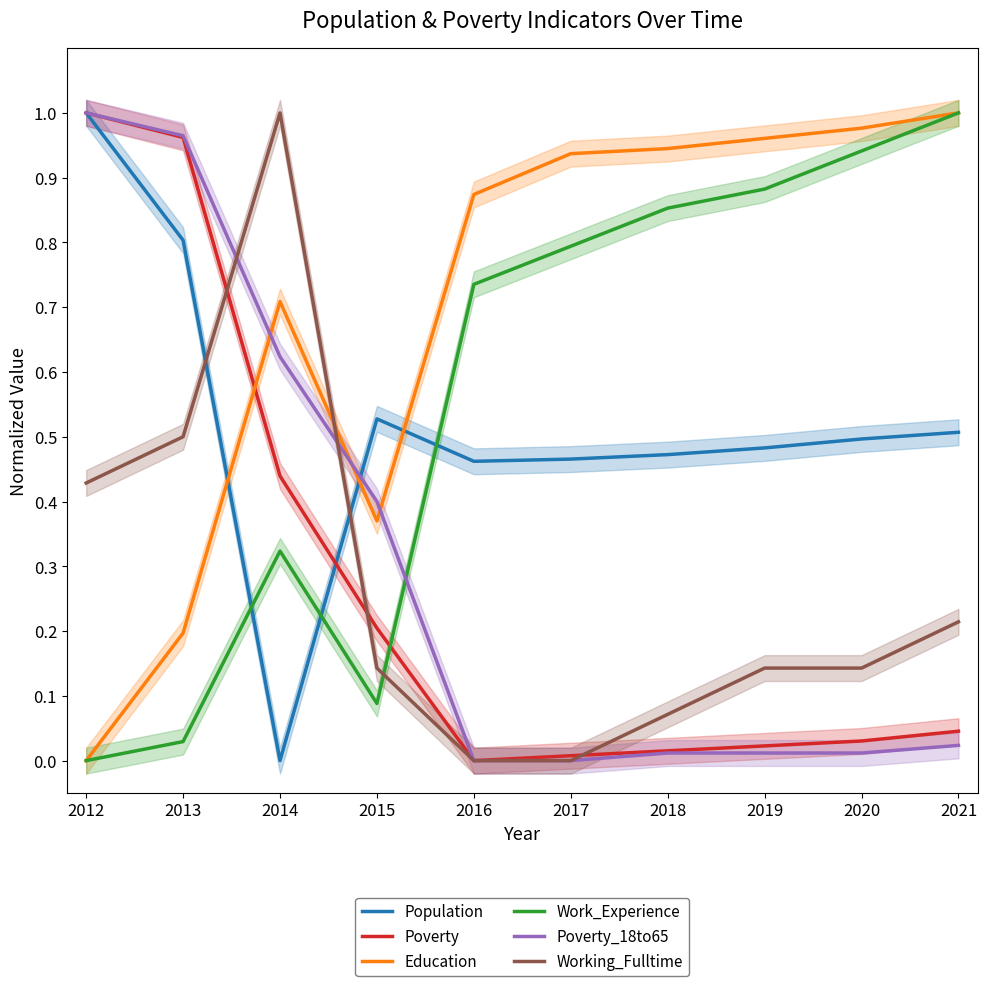

How many data points does each series have?

10